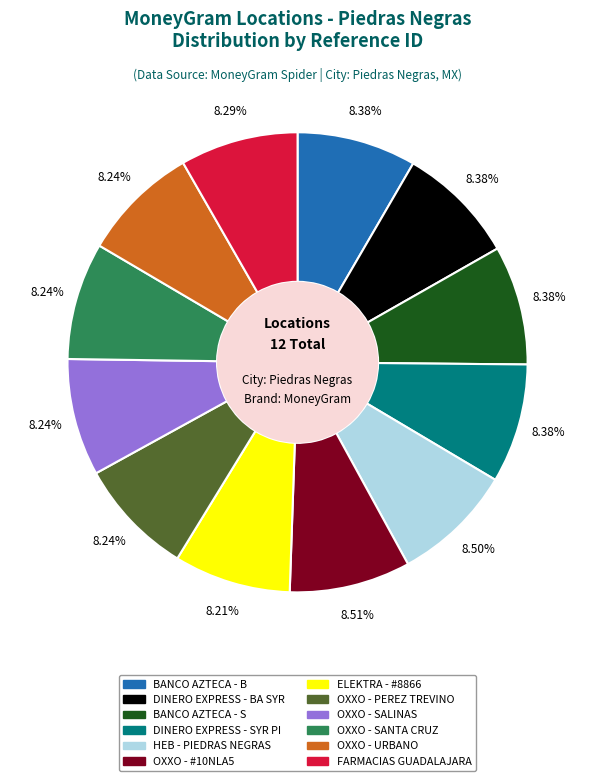

To the nearest percent, what portion does BANCO AZTECA - S represent?

8%